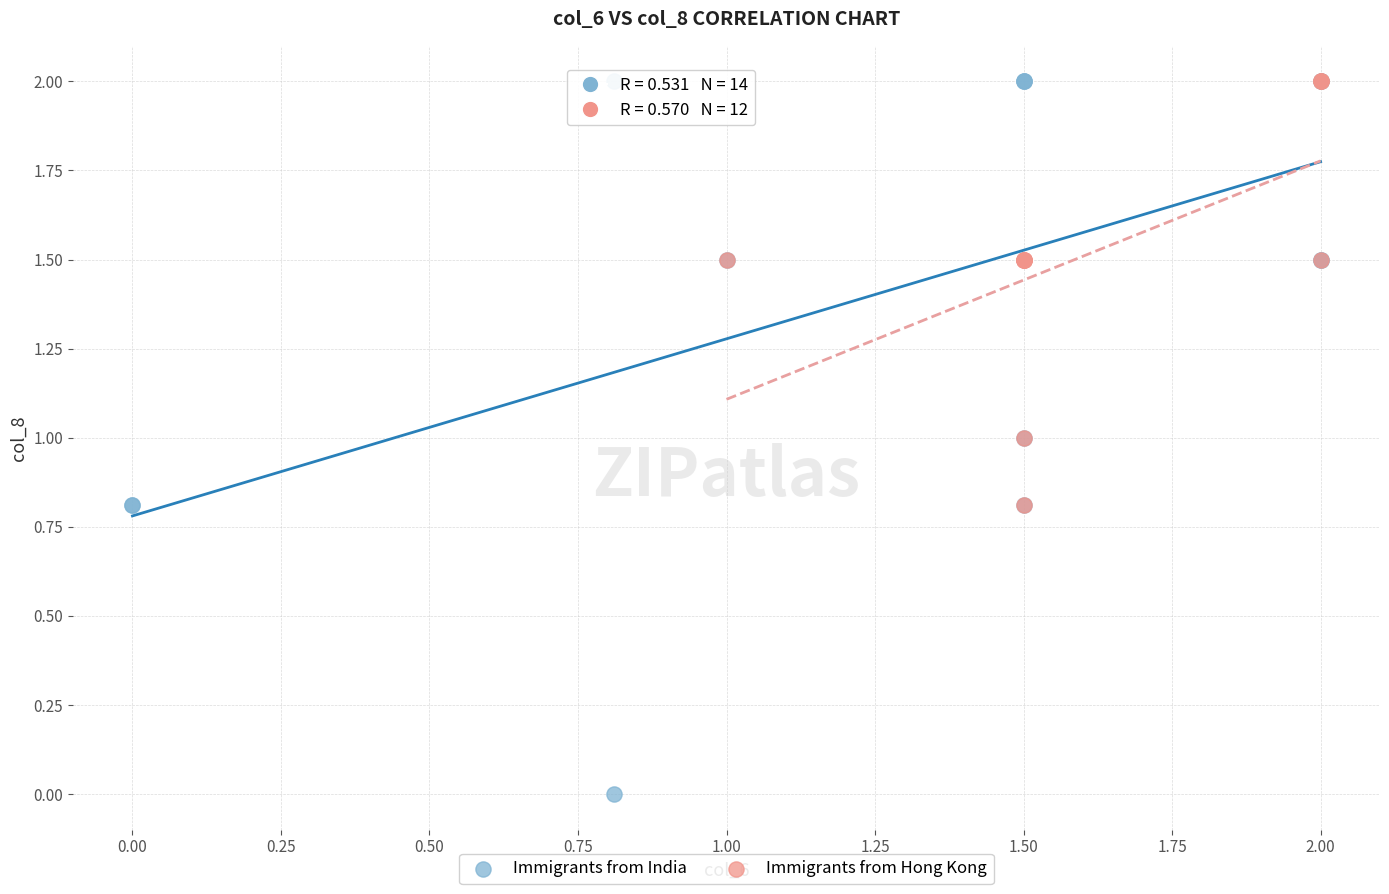

What are all the series names shown in the legend?

Immigrants from India, Immigrants from Hong Kong